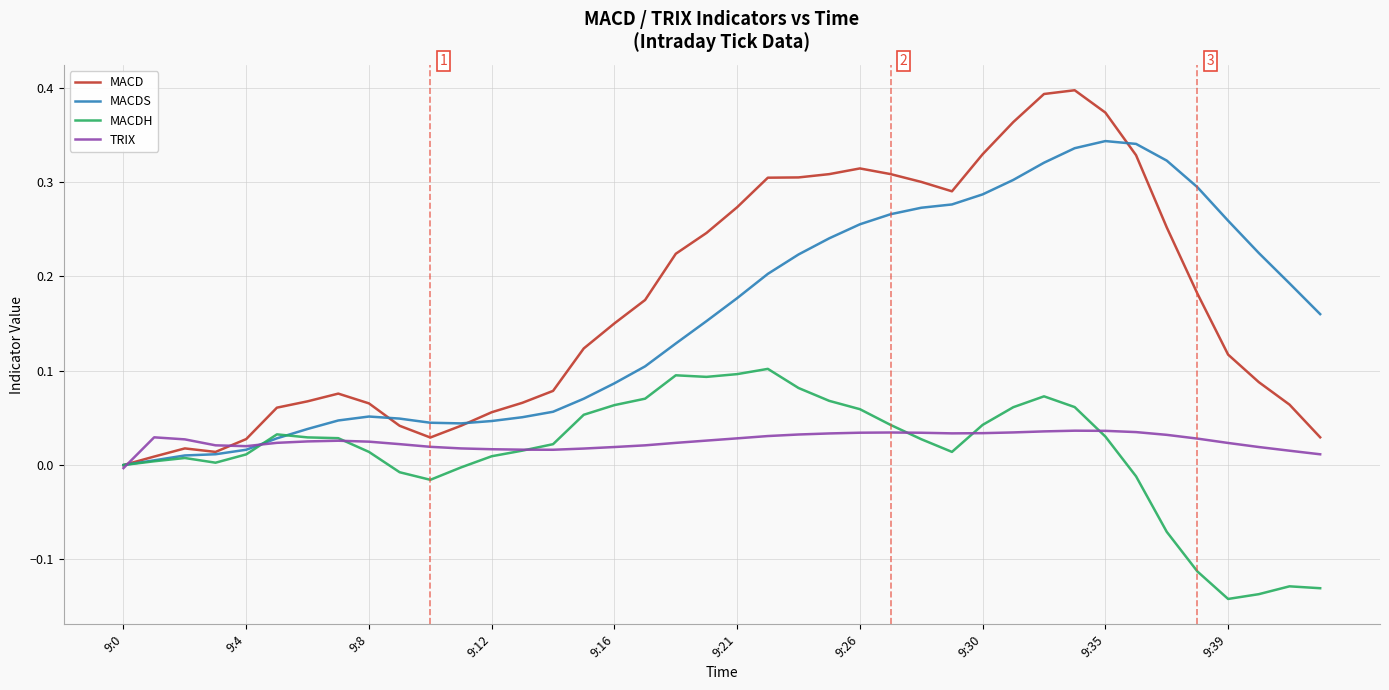

Which series has the largest range (max minus min)?

MACD